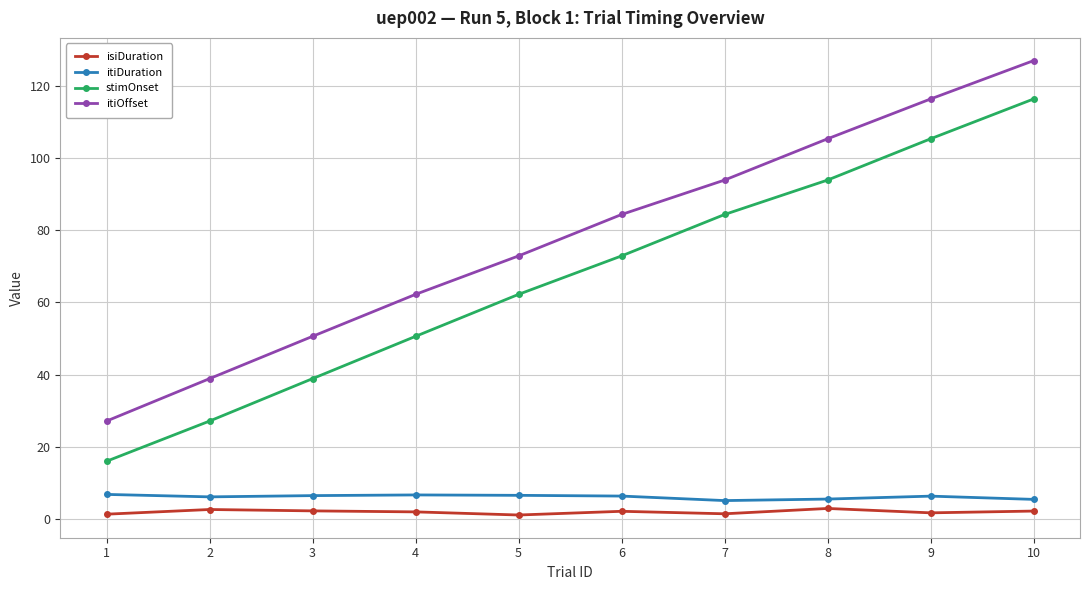

Where is stimOnset nearest to the value 66?

5